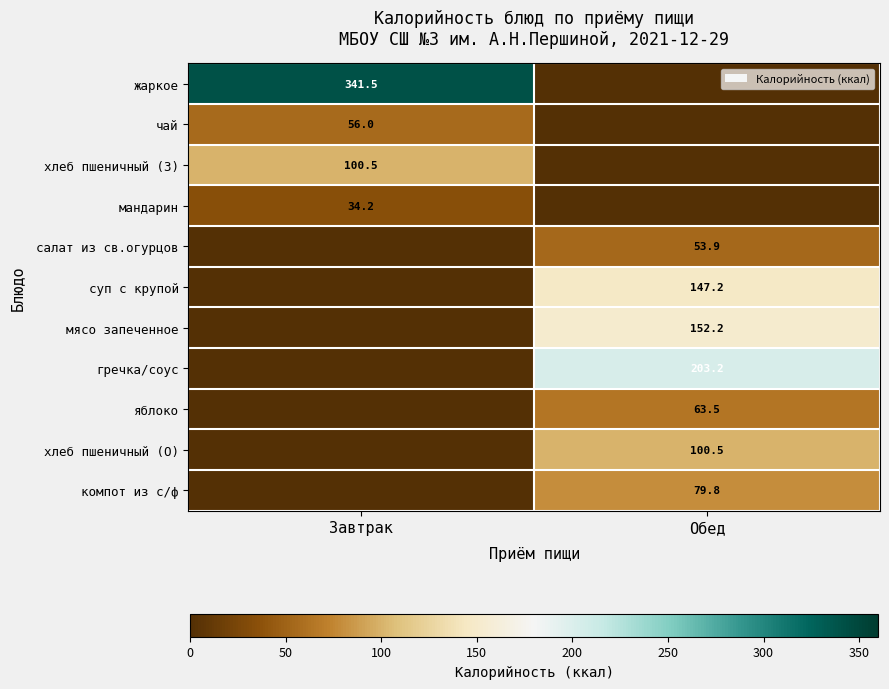

Is it true that компот из с/ф equals 143.1 at Обед?

False